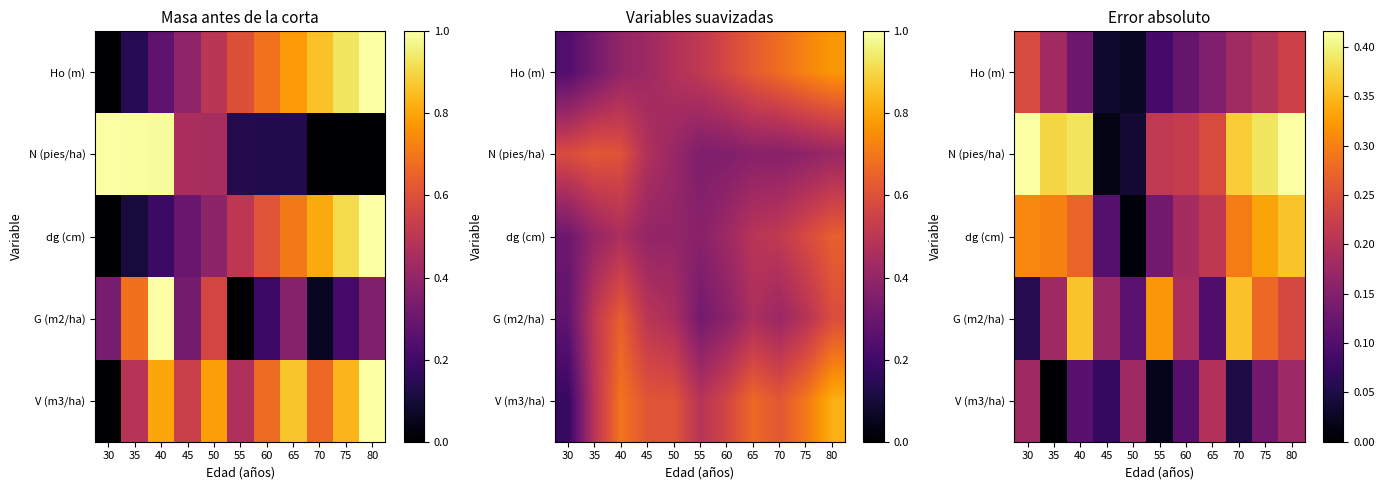

At which category is the sum across all series the highest?

80